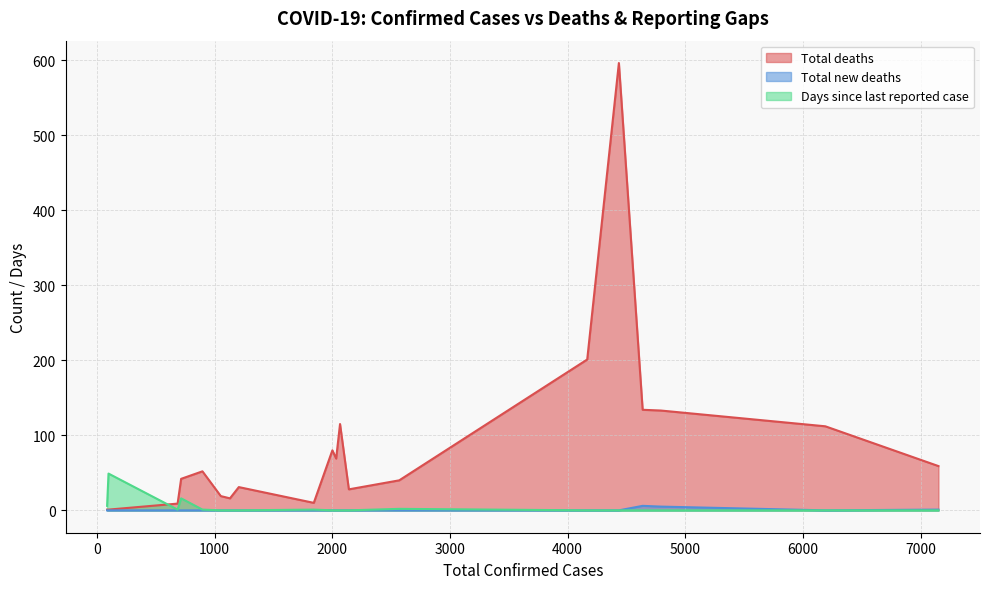

What is the sum of all Total new deaths values?

12